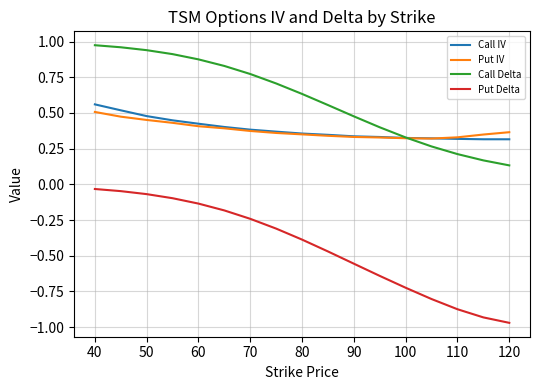

How many intersections are there between Call Delta and Call IV?

1